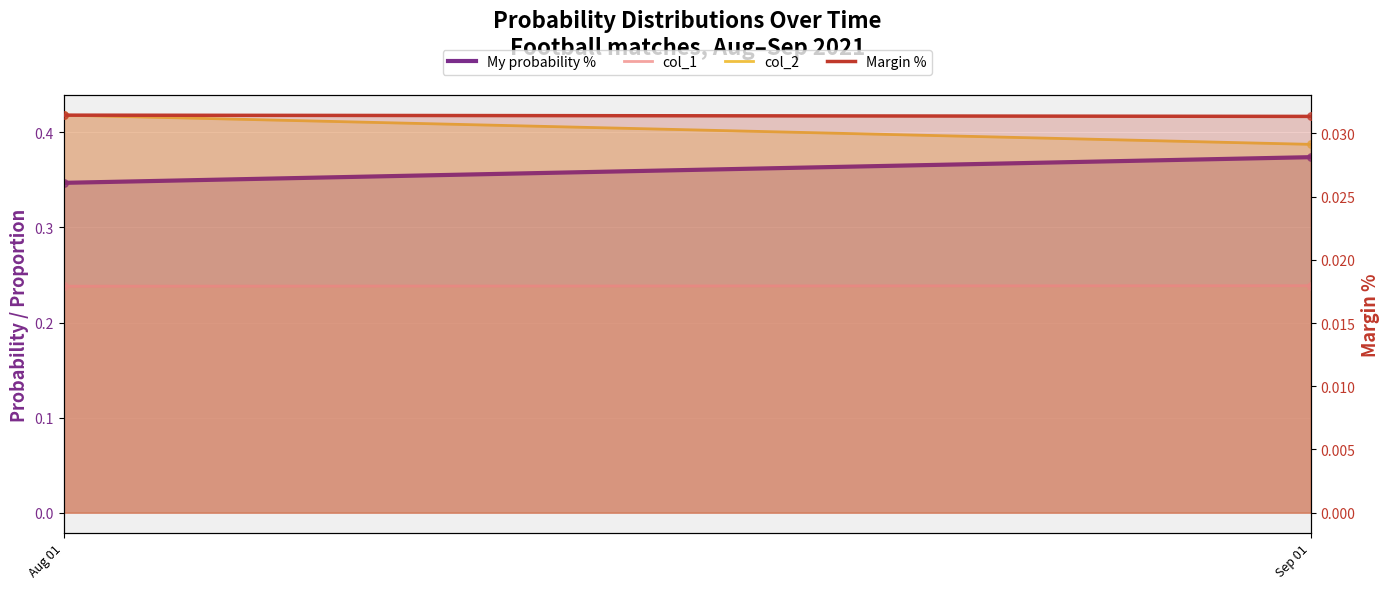

What is the total value across all series at Aug 01?

1.0